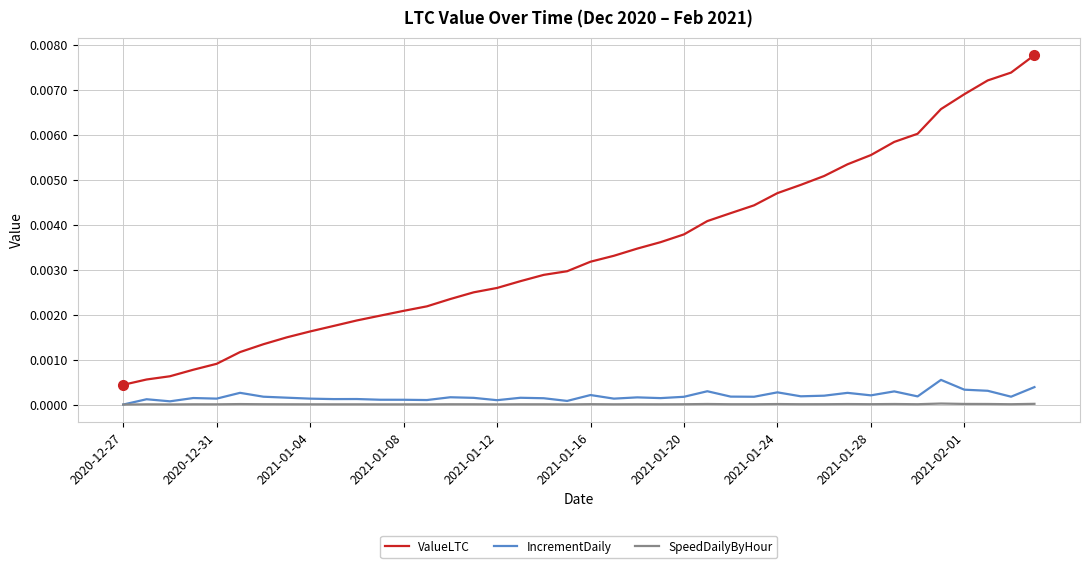

Which series has the largest total across all categories?

ValueLTC